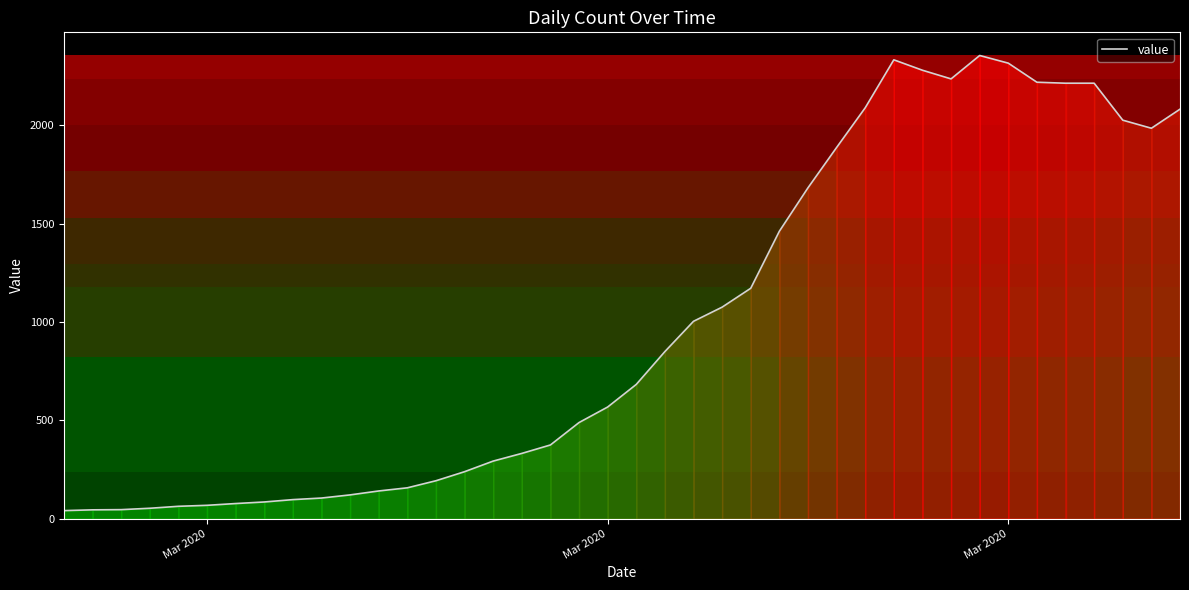

What is the maximum value shown in the chart?

2356